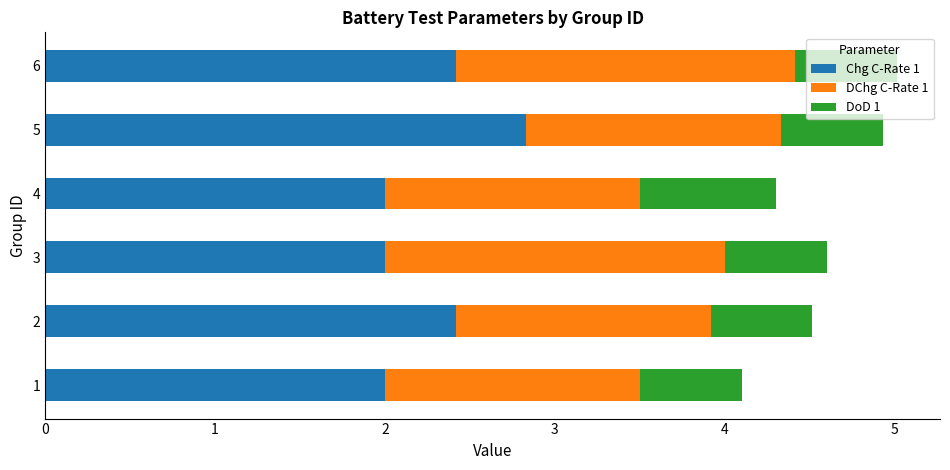

What is the difference between the maximum and minimum values in the Chg C-Rate 1 series?

0.8